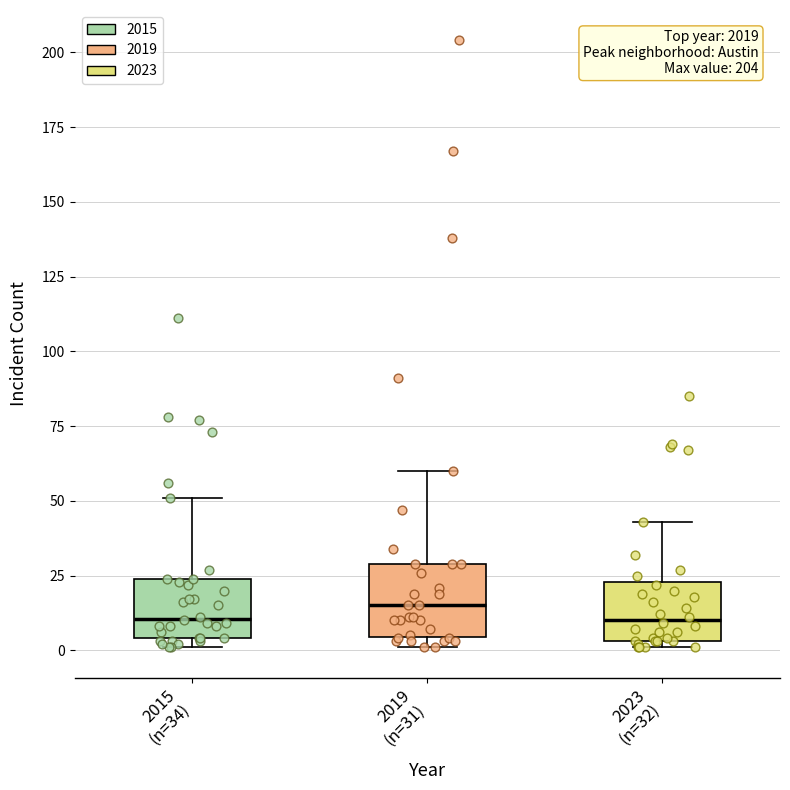

Where does the median line of the box for 2015 (n=34) sit on the y-axis? The values are not printed on the chart, so give them approximately, as read against the axis.

10